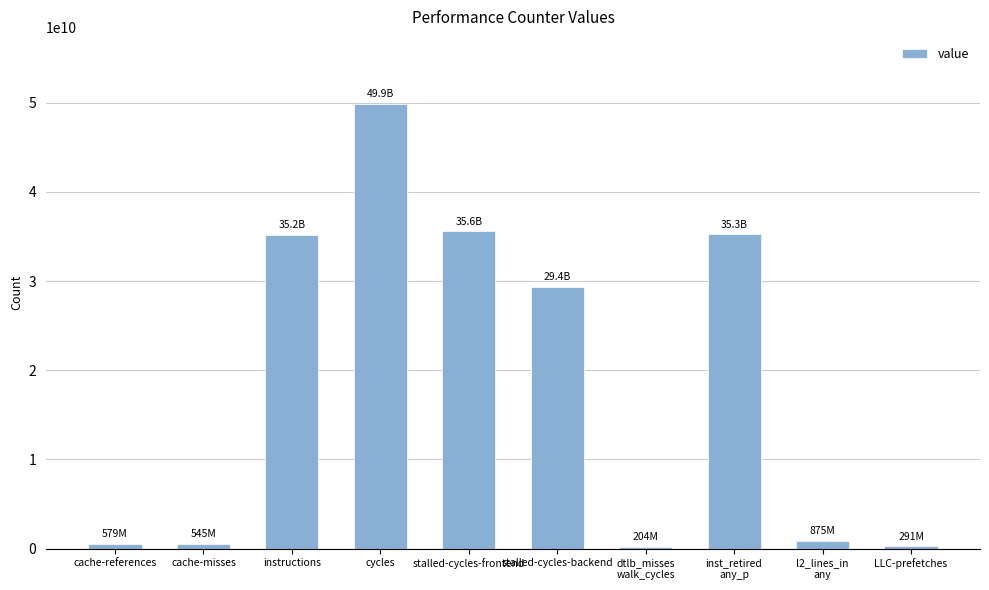

The value at stalled-cycles-frontend is 7663942388. True or false?

False